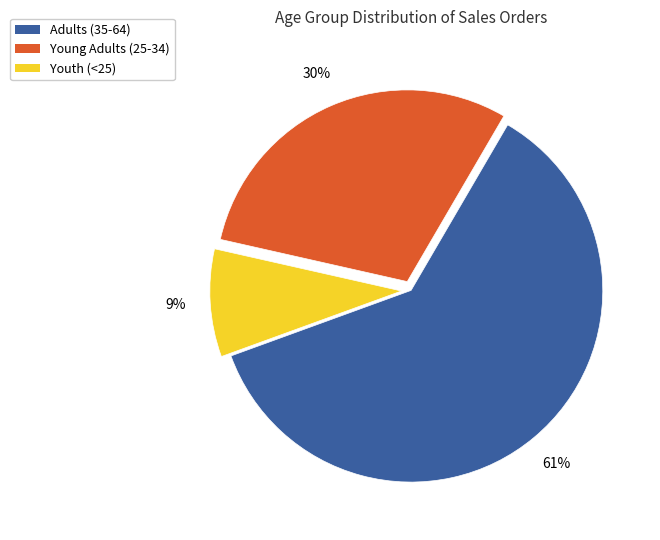

To the nearest percent, what is the average slice percentage?

33%